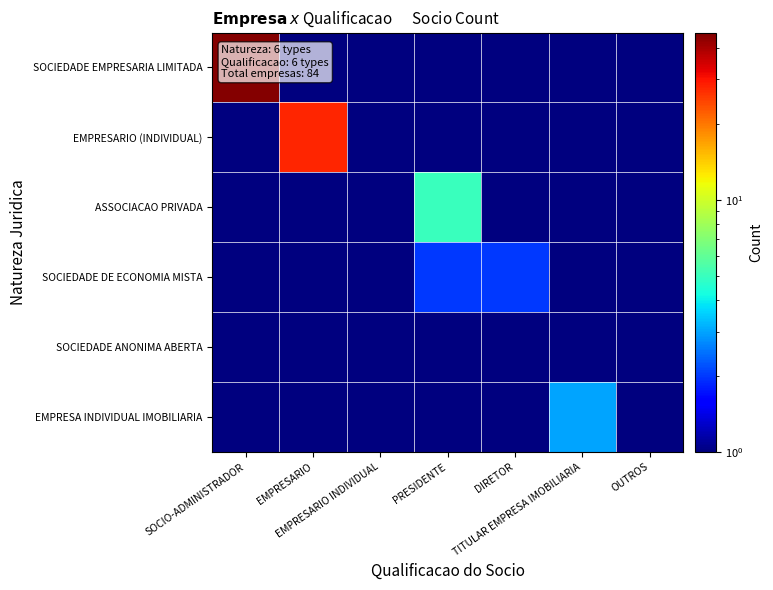

List the series in order of their peak value, lowest first.

SOCIEDADE ANONIMA ABERTA, SOCIEDADE DE ECONOMIA MISTA, EMPRESA INDIVIDUAL IMOBILIARIA, ASSOCIACAO PRIVADA, EMPRESARIO (INDIVIDUAL), SOCIEDADE EMPRESARIA LIMITADA